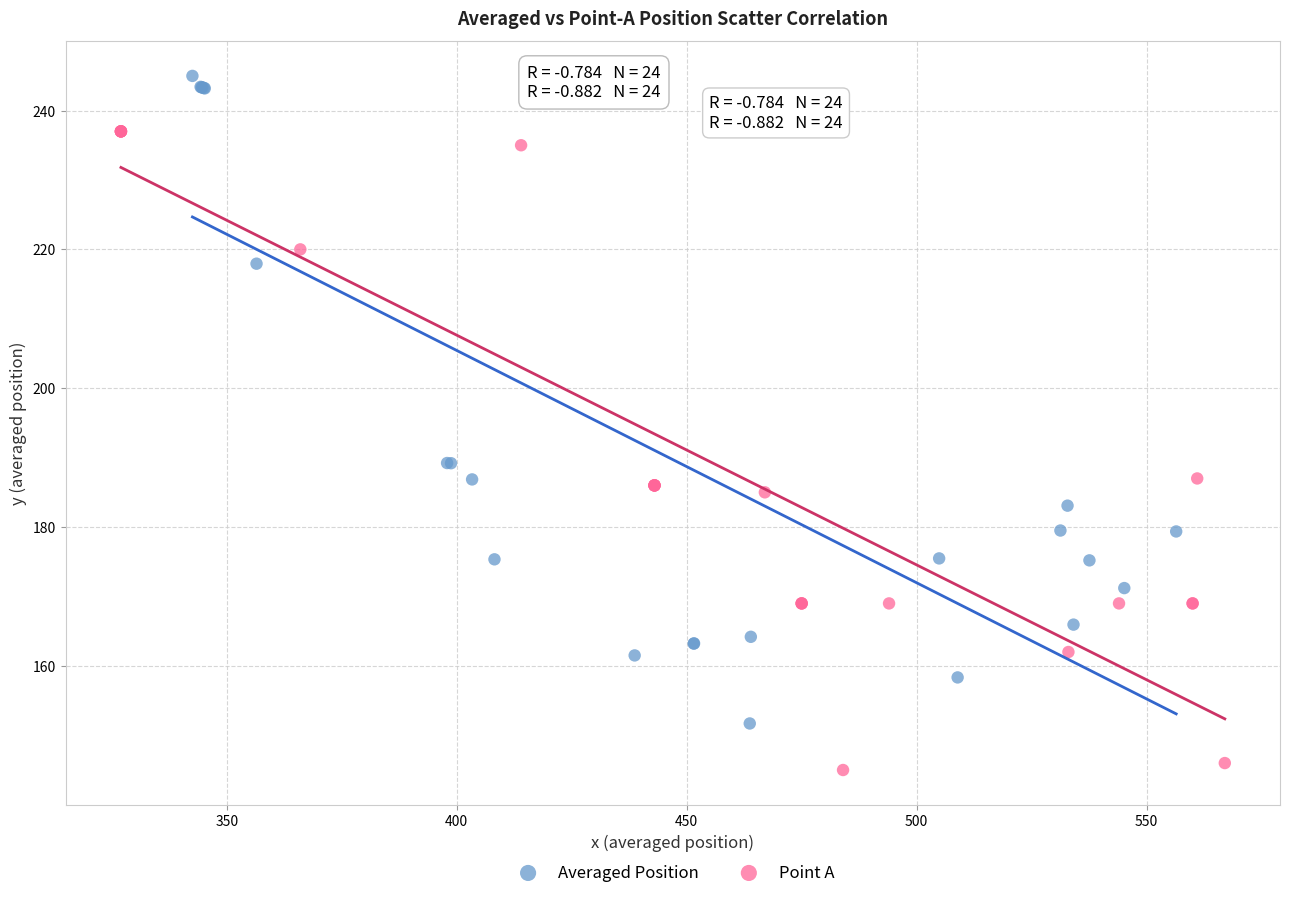

Which series contains the highest Y value?

Averaged Position